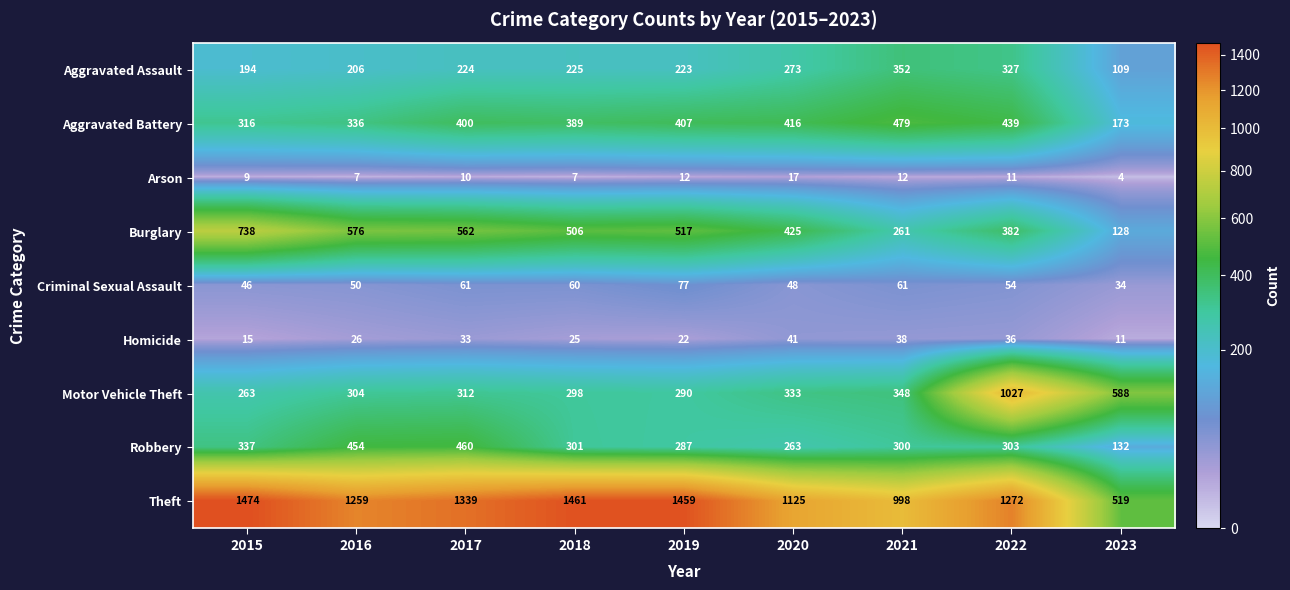

At 2020, list the series in order from smallest to largest.

Arson, Homicide, Criminal Sexual Assault, Robbery, Aggravated Assault, Motor Vehicle Theft, Aggravated Battery, Burglary, Theft